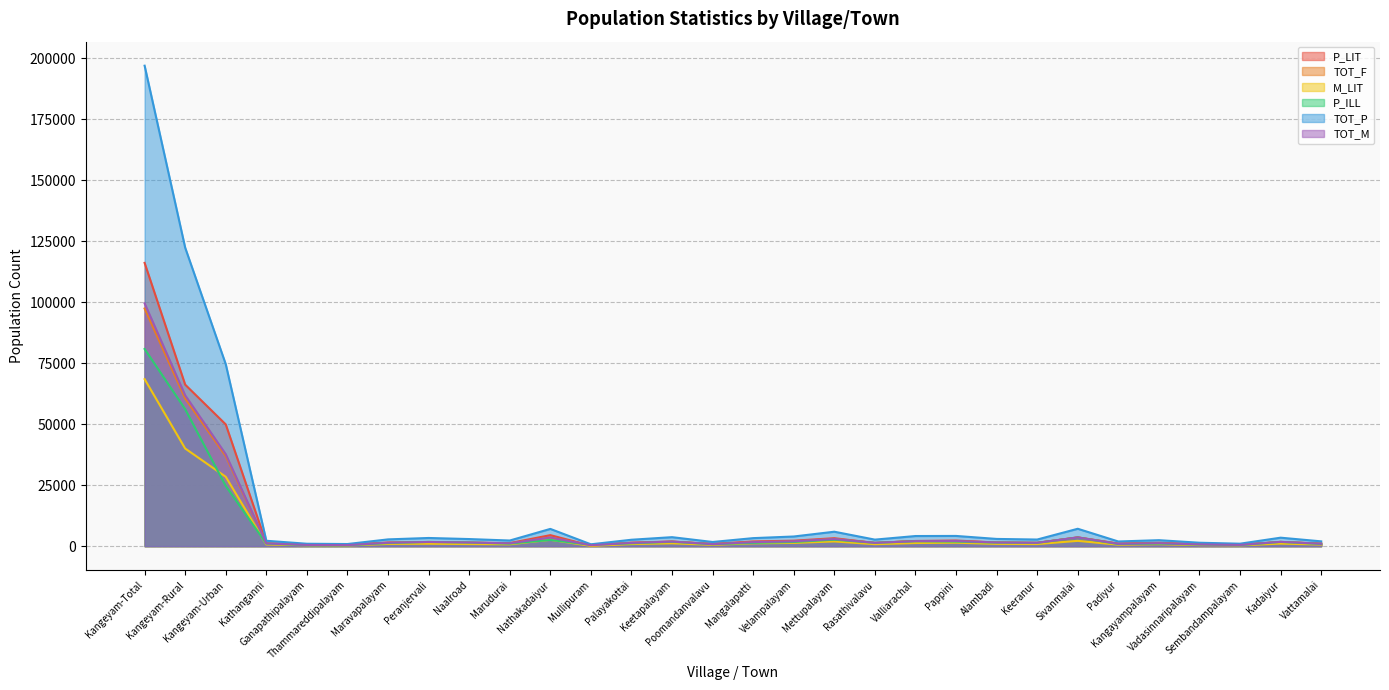

Which series has the largest total across all categories?

TOT_P